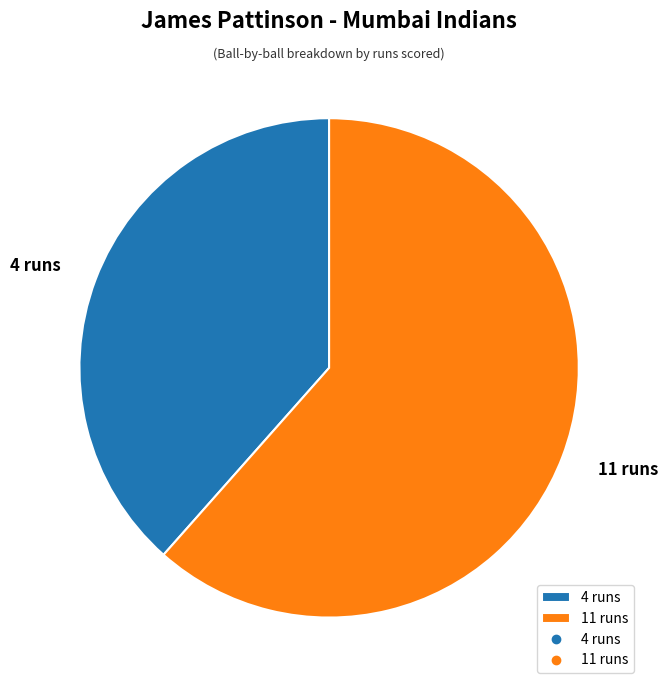

Count the number of slices in the pie.

2